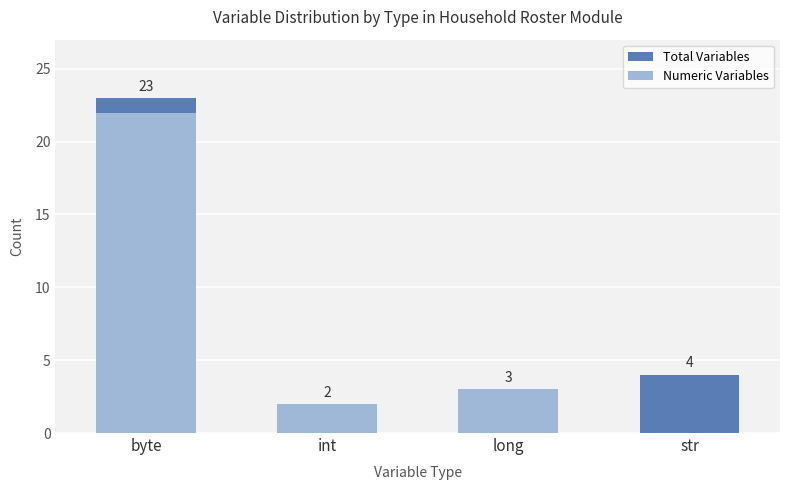

What is the minimum value for Total Variables?

2